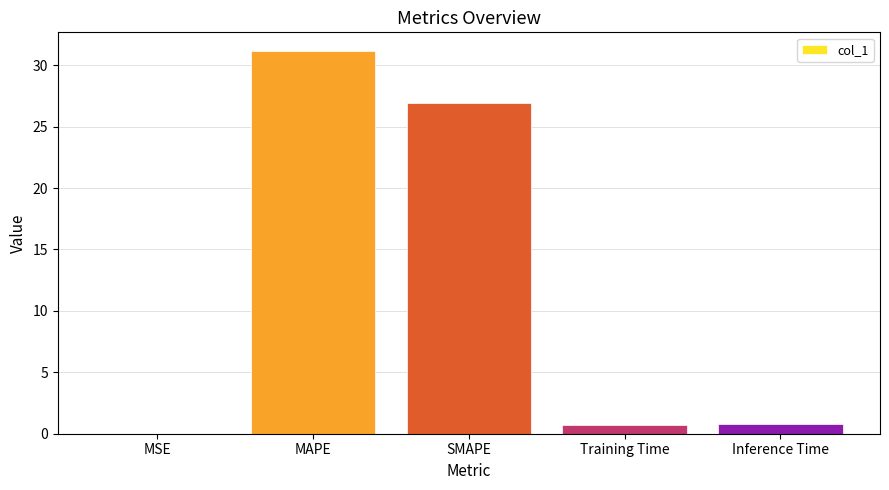

What is the maximum value shown in the chart?

31.1